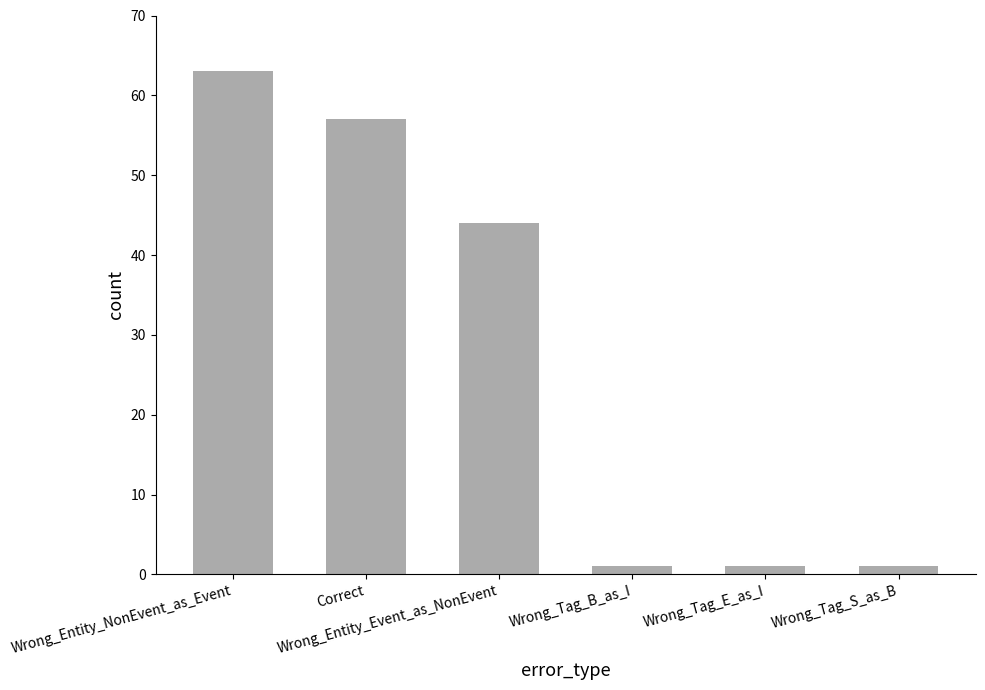

What is the difference between the maximum and minimum values?

62